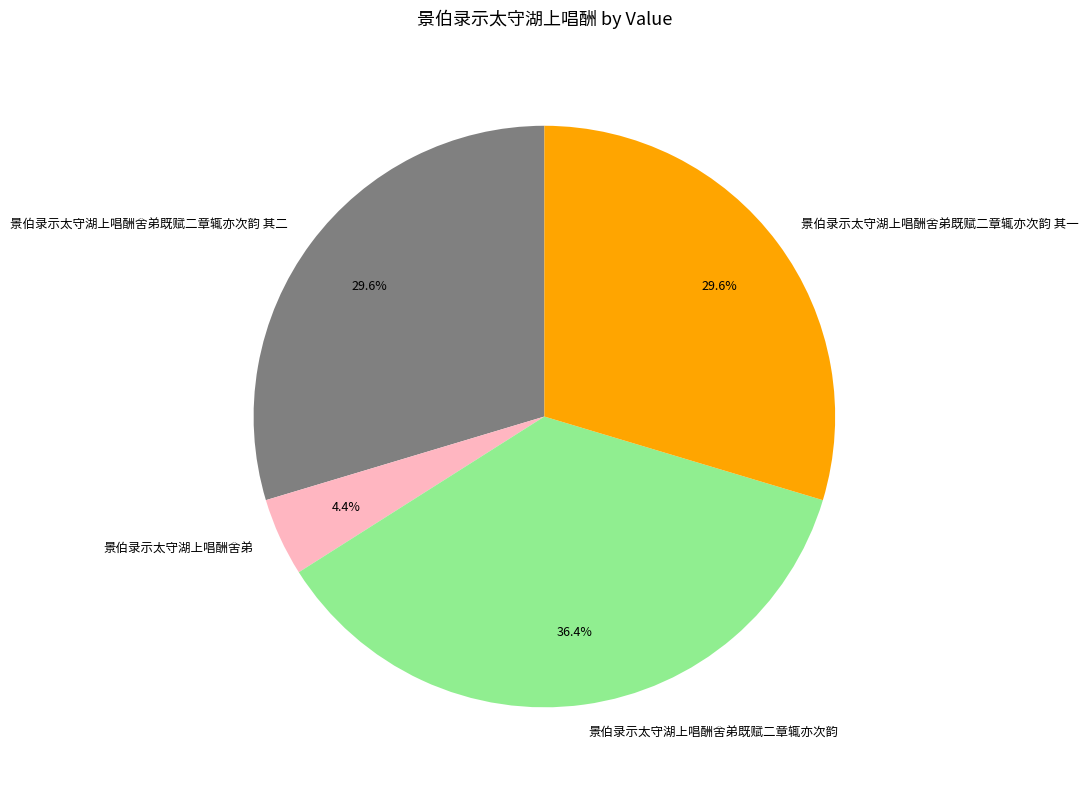

Is 景伯录示太守湖上唱酬舍弟既赋二章辄亦次韵 the majority of the pie?

No